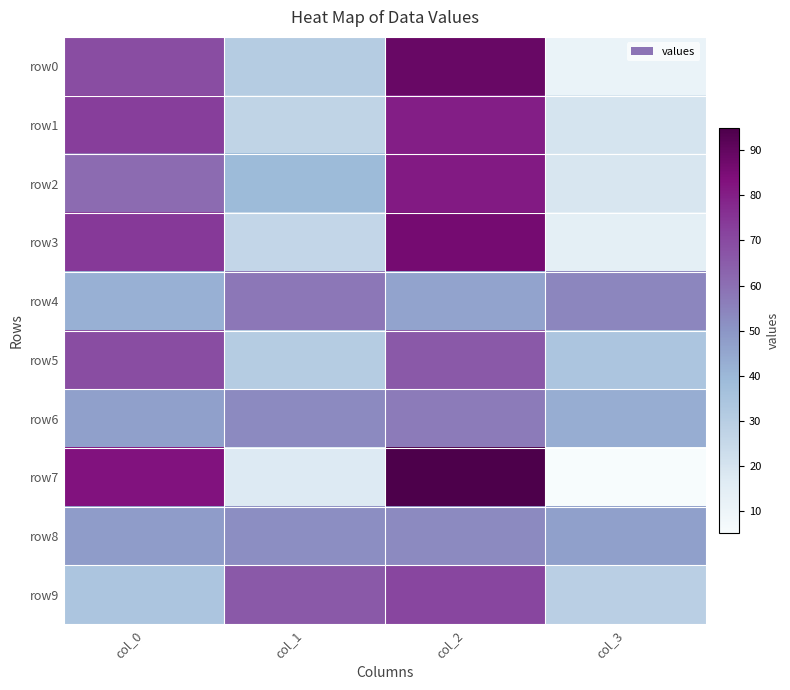

How many categories are shown in the chart?

4